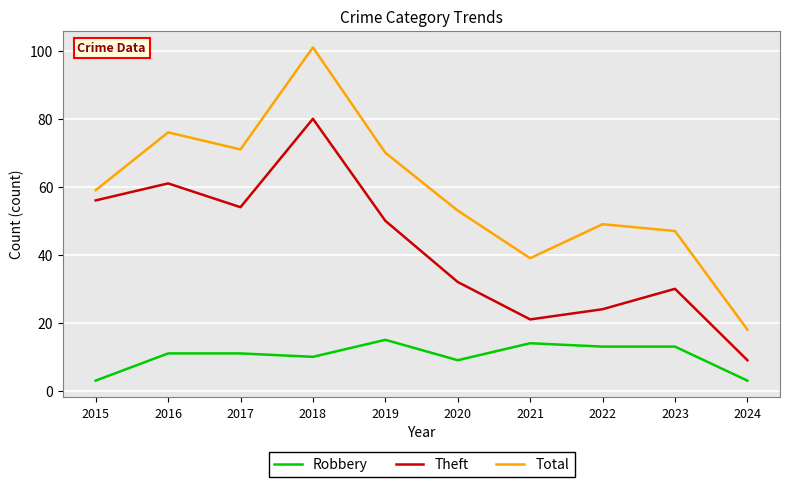

Rank the series by their maximum value, from highest to lowest.

Total, Theft, Robbery